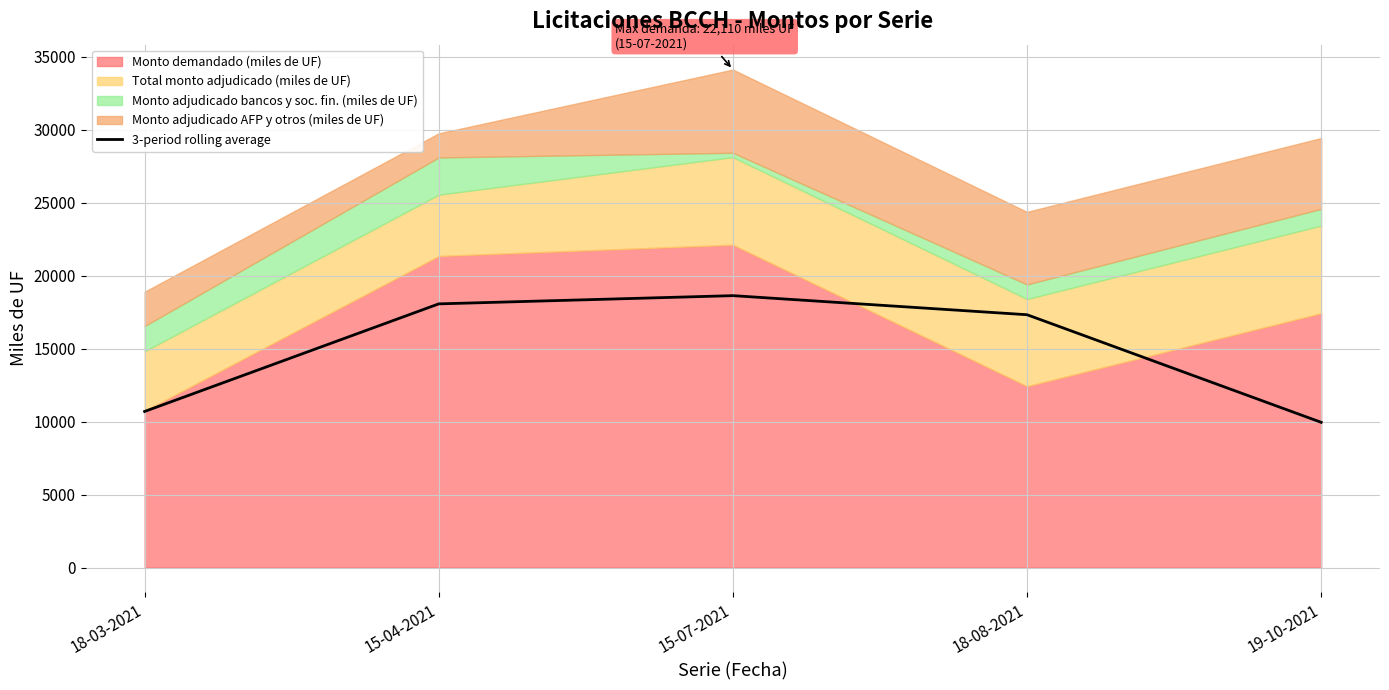

Reading left to right, transcribe all the data shown in this chart.

18-03-2021=10690.0	15-04-2021=18060.0	15-07-2021=18623.3	18-08-2021=17316.7	19-10-2021=9946.7